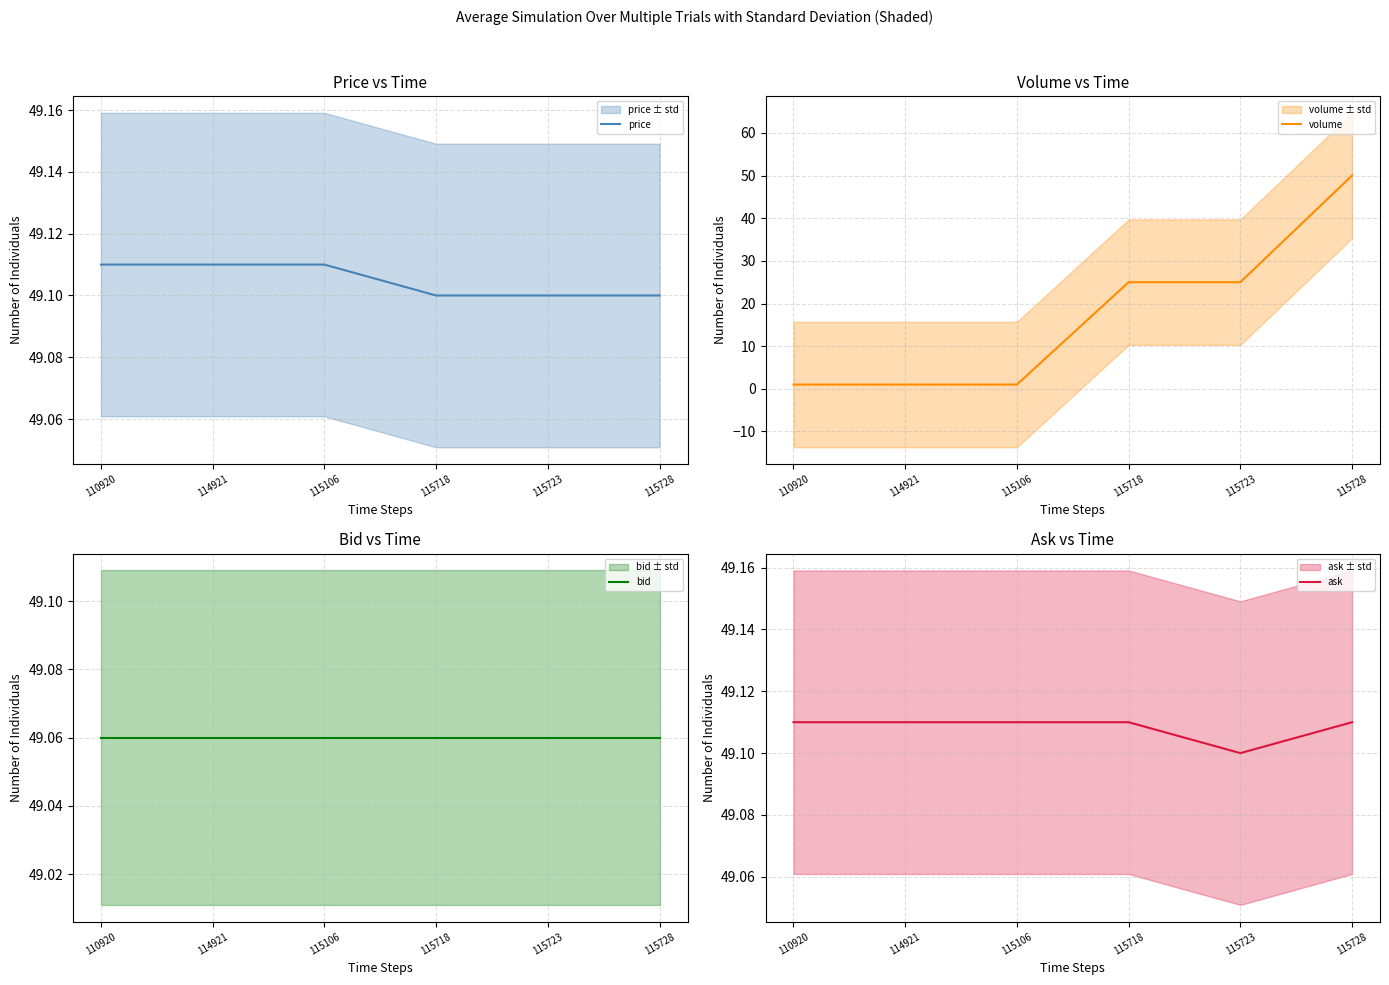

What are all the series names shown in the legend?

price, volume, bid, ask